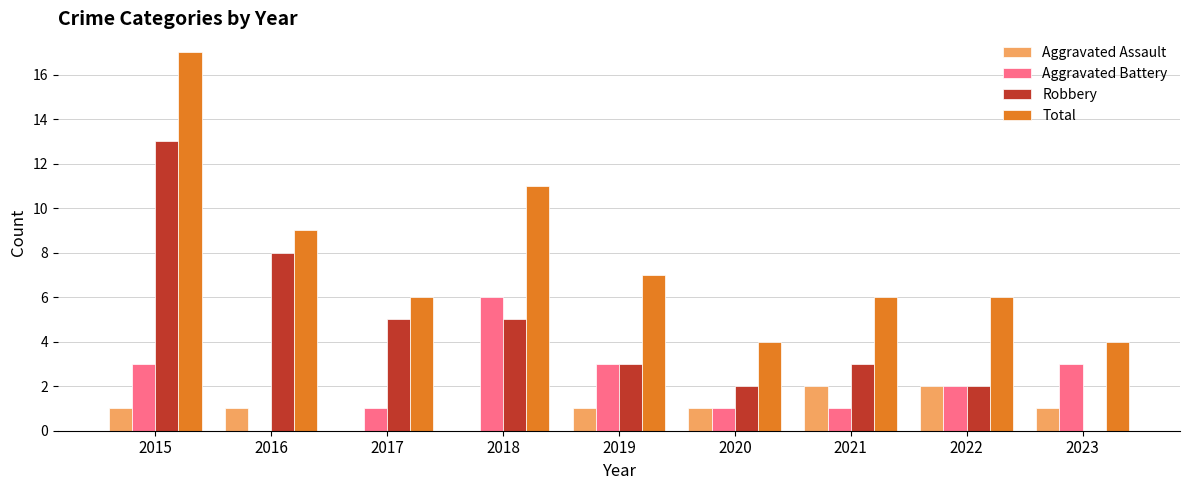

At which label does Total first exceed 6?

2015